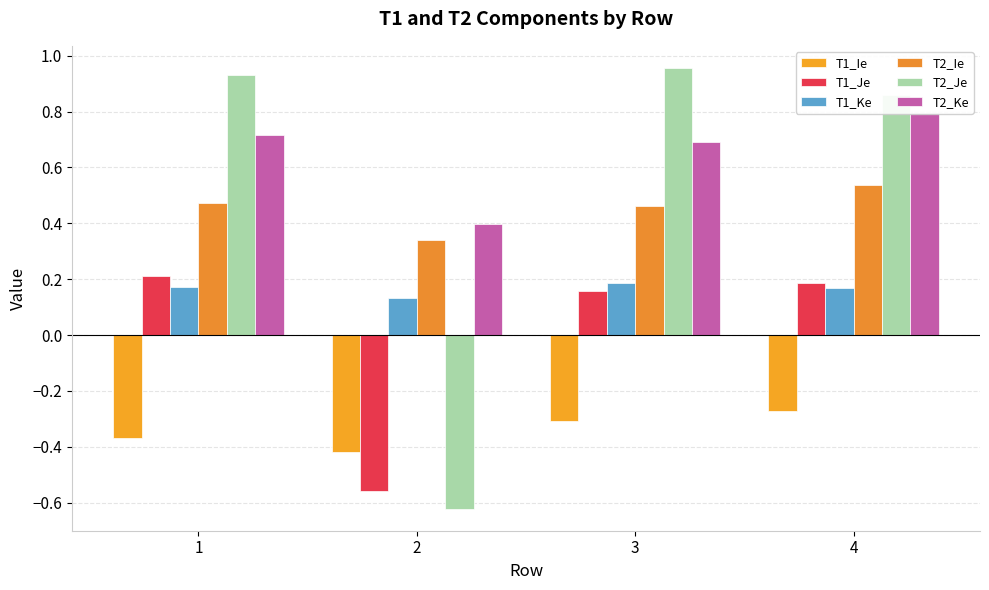

Rank the categories by T2_Ie value from highest to lowest.

4, 1, 3, 2